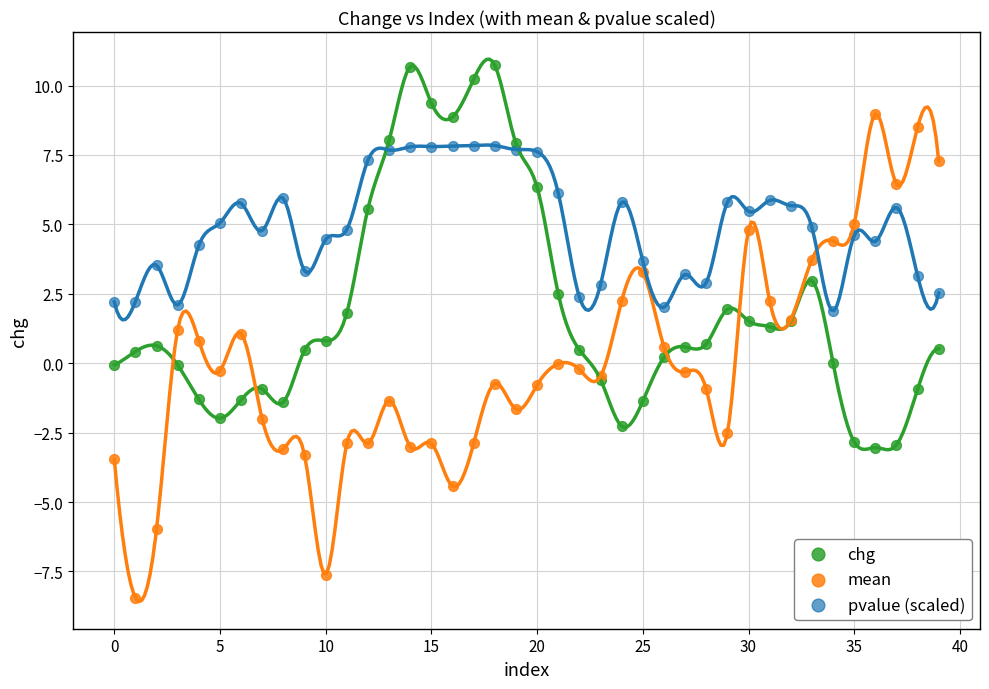

Which series contains the lowest Y value?

mean